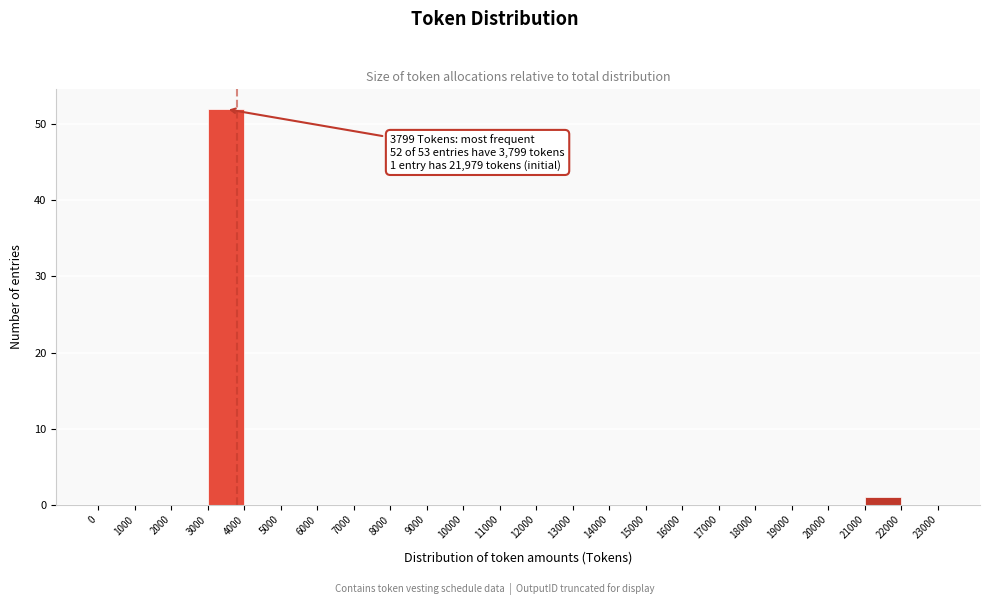

Over which range of the x-axis is the bar tallest?

3000 to 4000